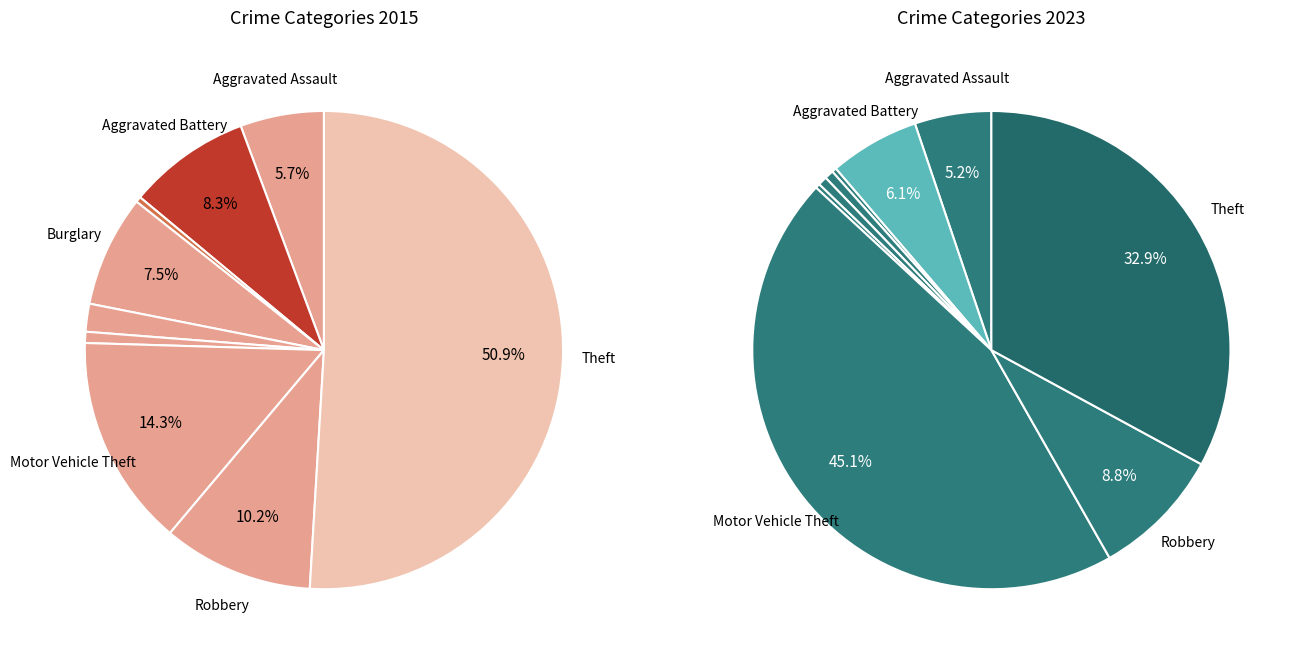

What percentage do Theft and Arson together represent?

51.3%